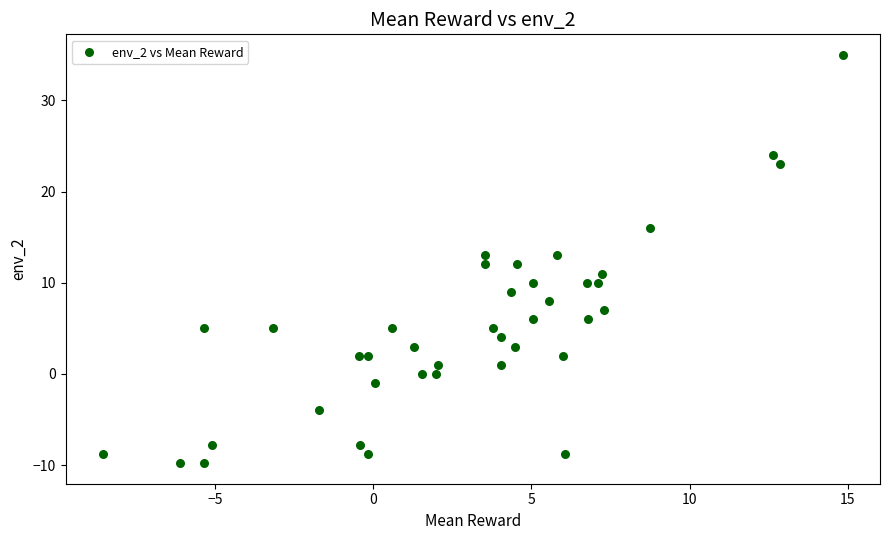

What is the range of X values (max minus min)?

23.4